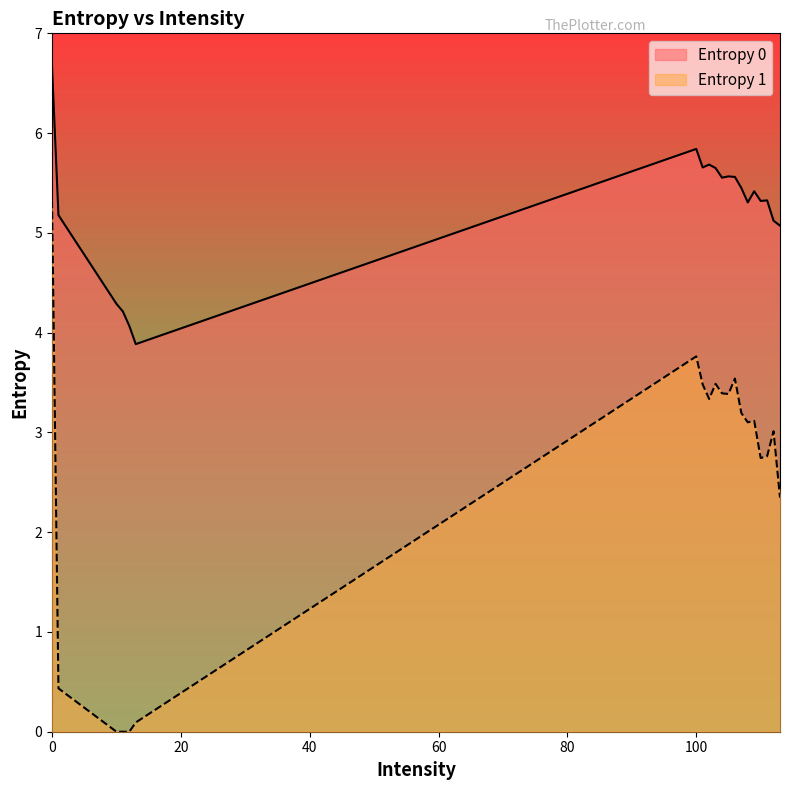

How many lines are shown in the chart?

2